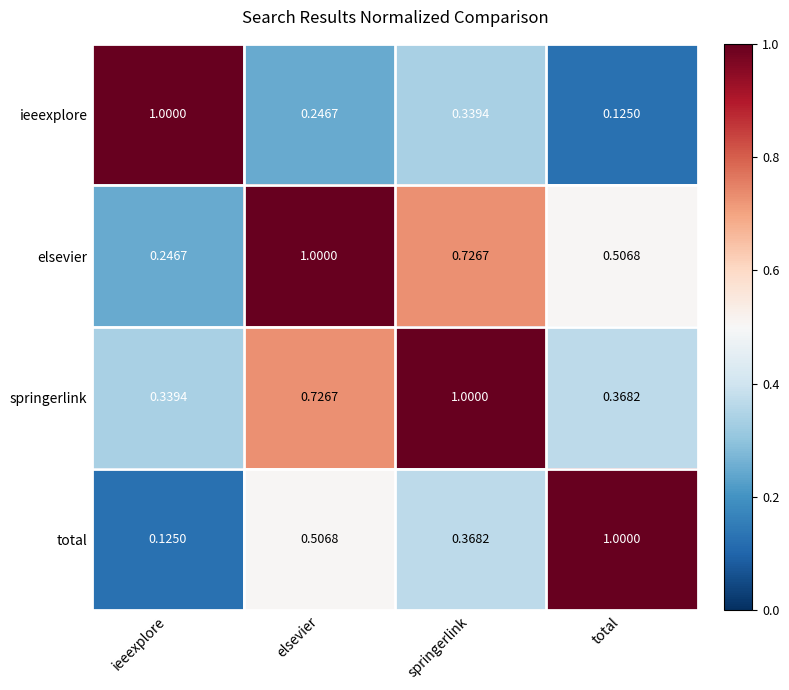

At elsevier, list the series in order from smallest to largest.

ieeexplore, total, springerlink, elsevier